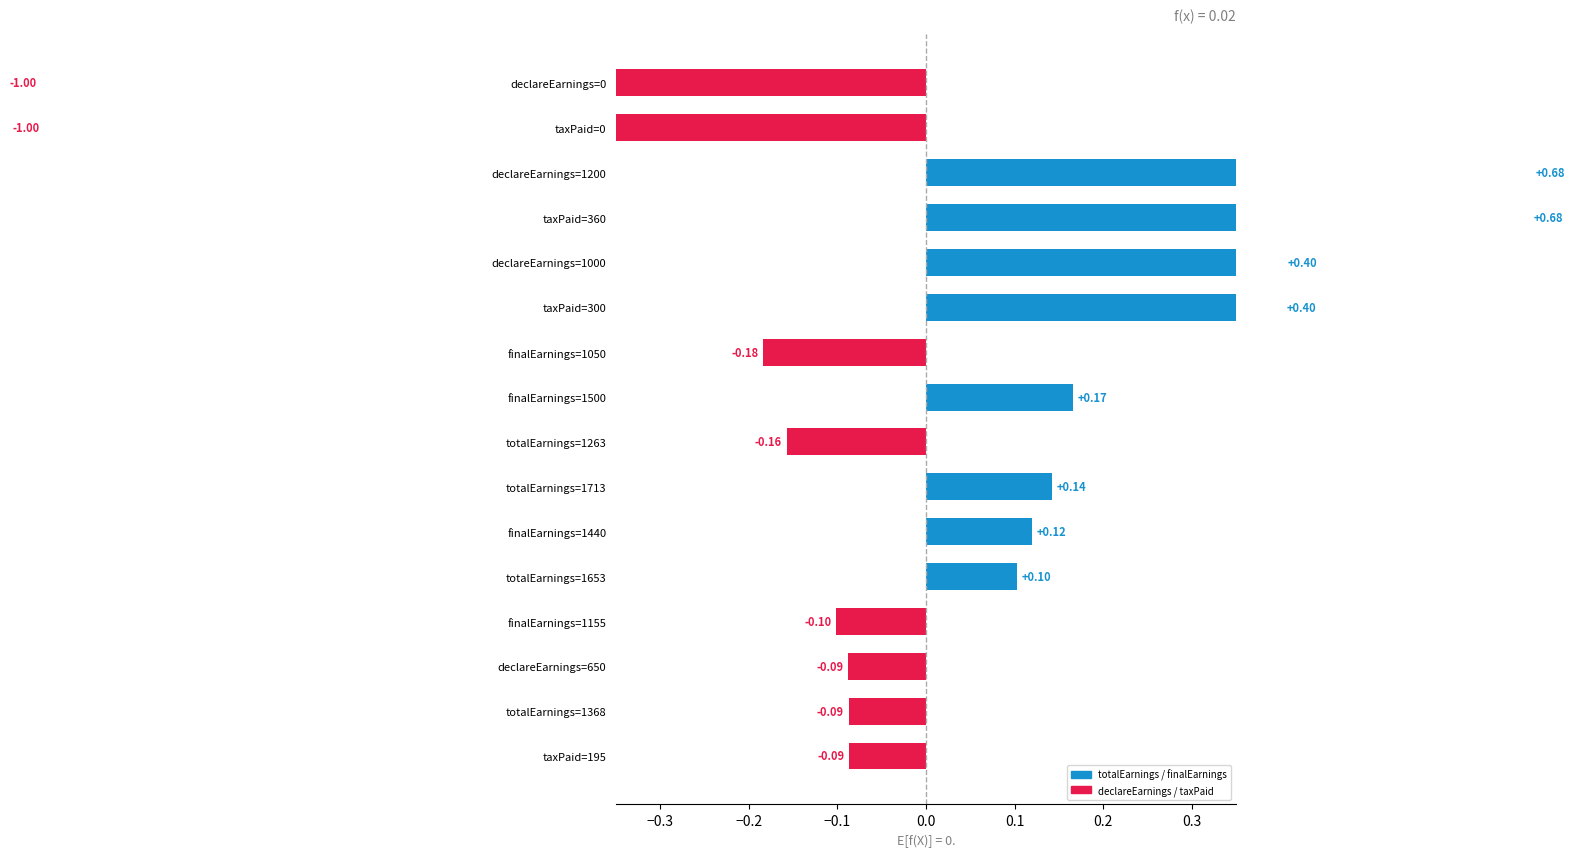

How many values are above zero?

8